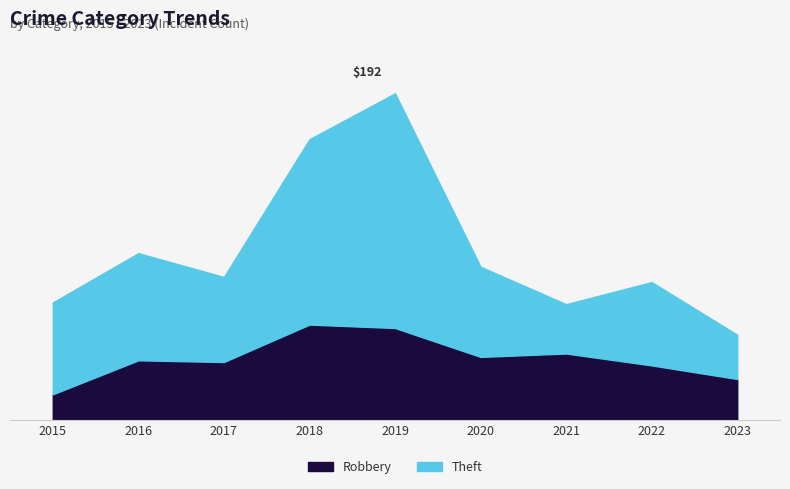

True or false: Theft has a value of 26 at 2023.

True